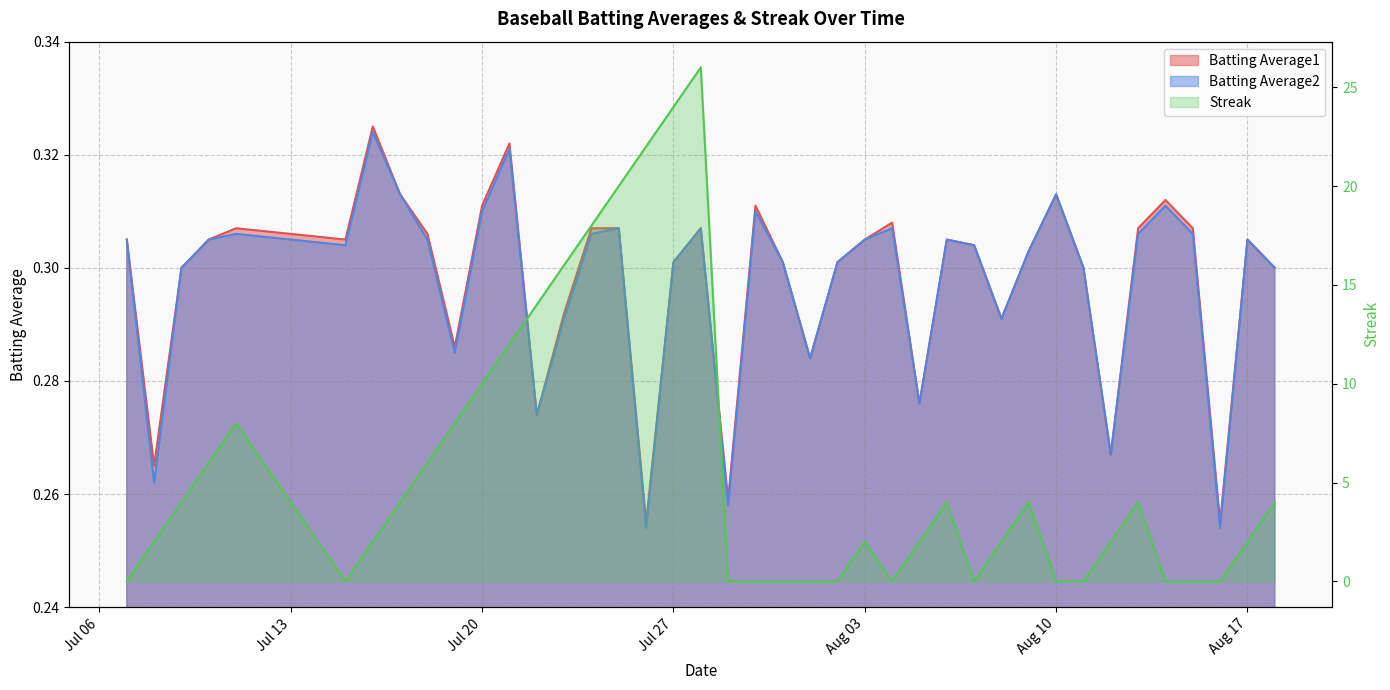

True or false: Batting Average2 has more than 2 interior local peaks.

True